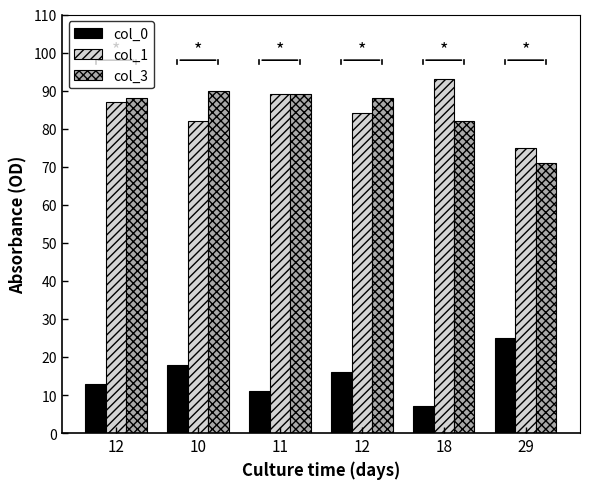

What is the spread (max minus min) of values at 18?

86